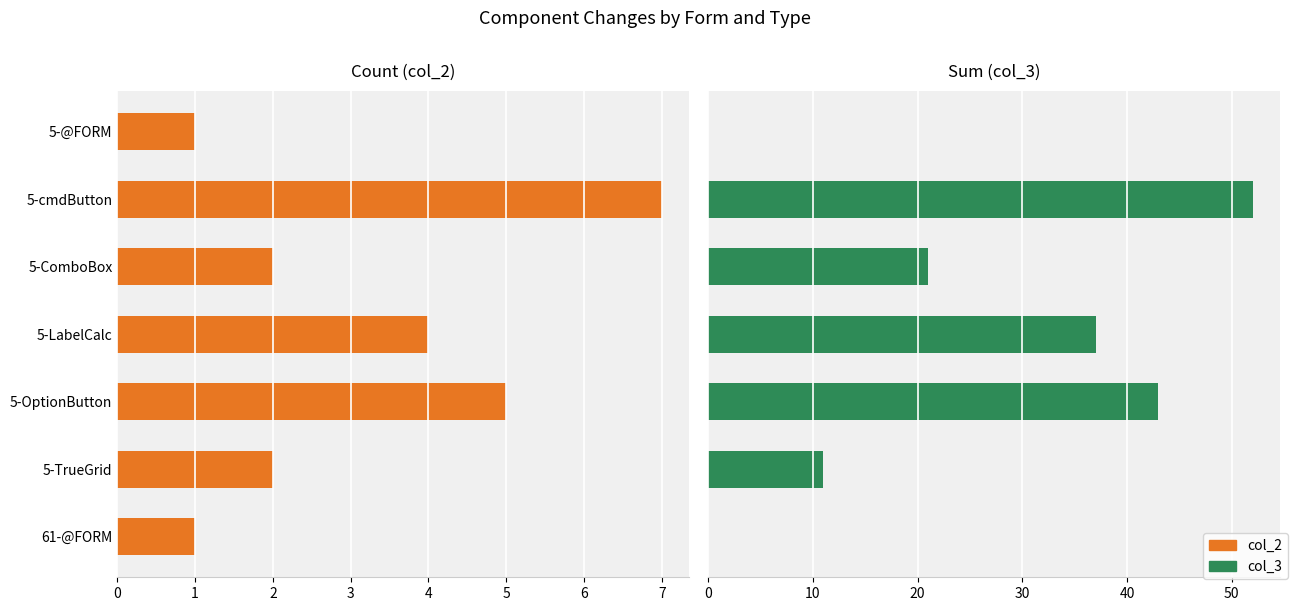

How many positive values does the col_3 series have?

5